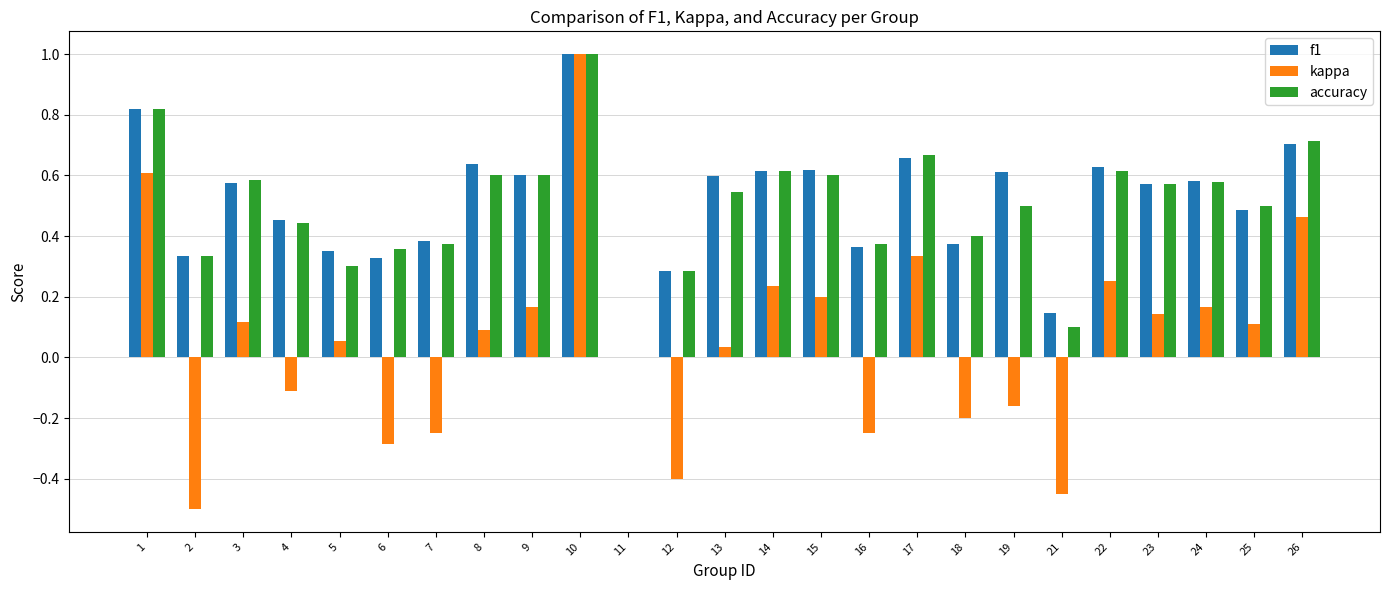

At which label does f1 reach its peak?

10